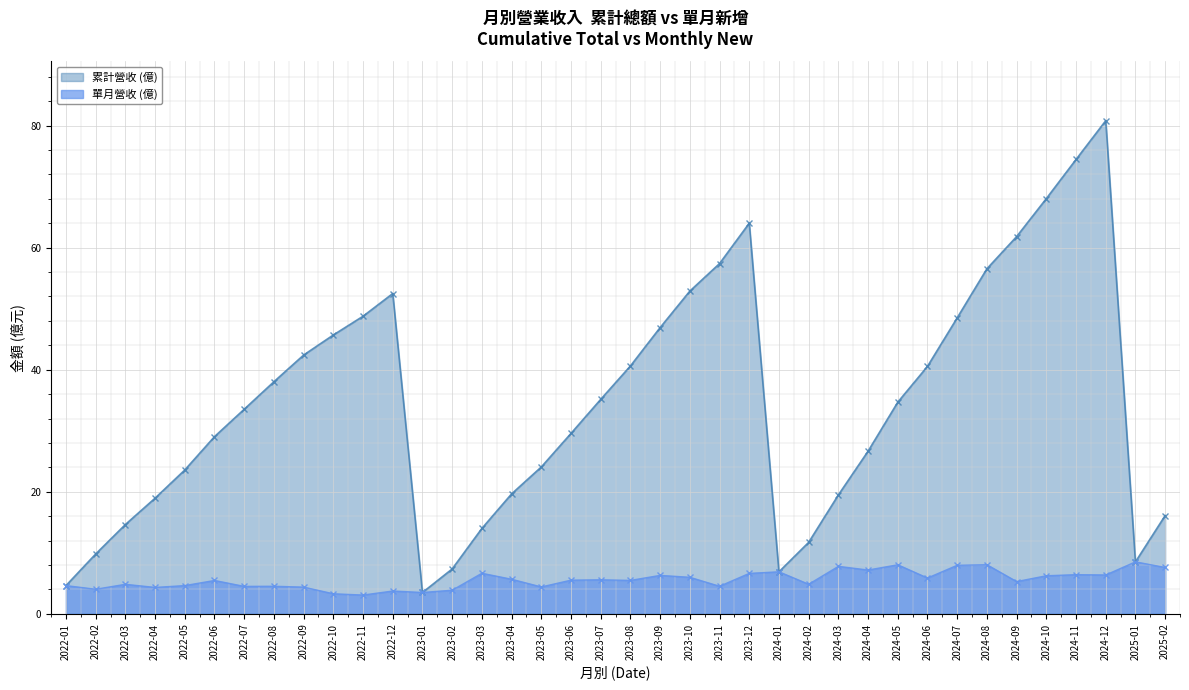

Which series has the widest spread of values?

累計營收 (億)